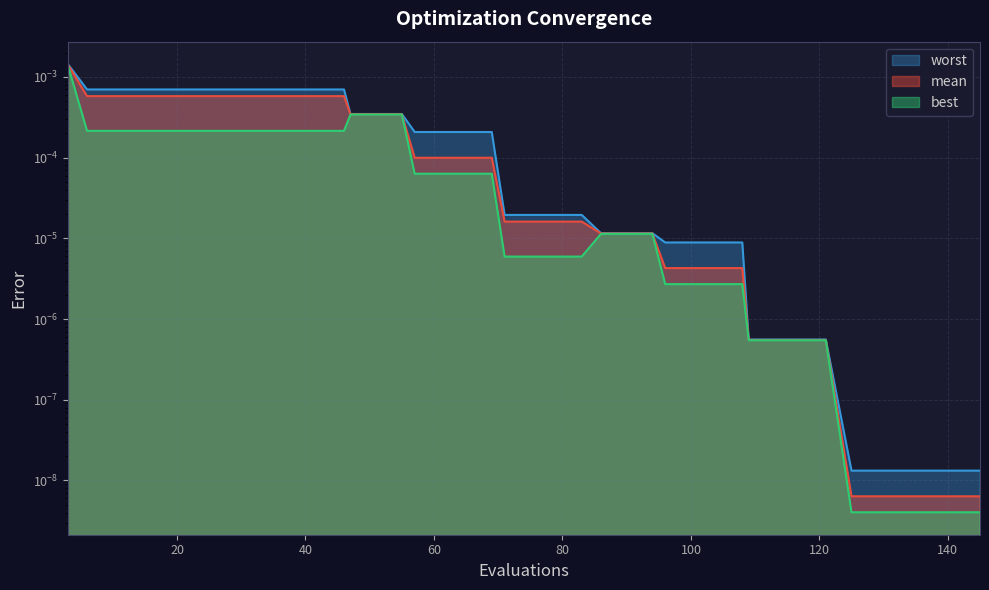

Which label corresponds to the smallest value in the chart?

125